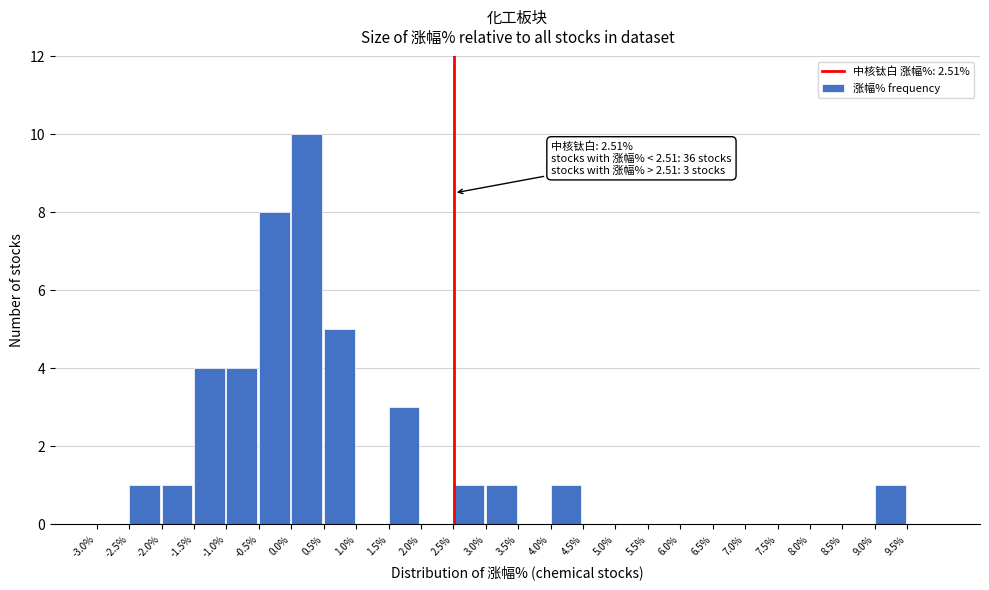

Which range on the x-axis has the tallest bar?

0.0 to 0.5